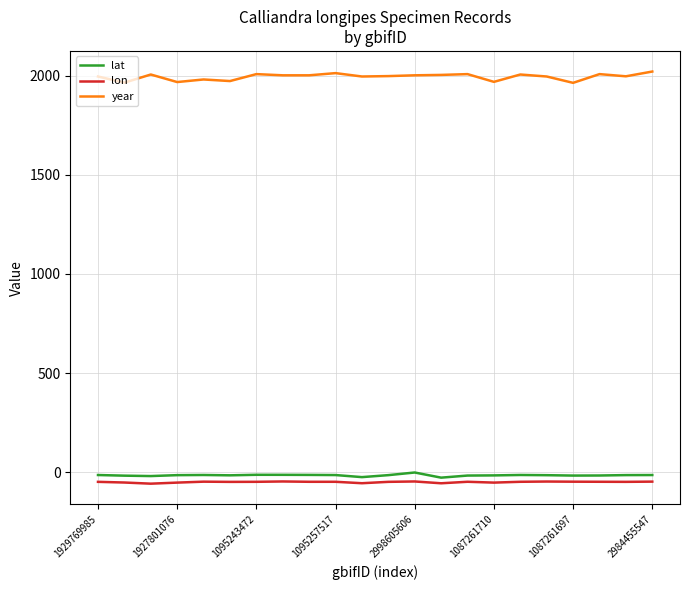

What is the lowest value of the lon series?

-57.6